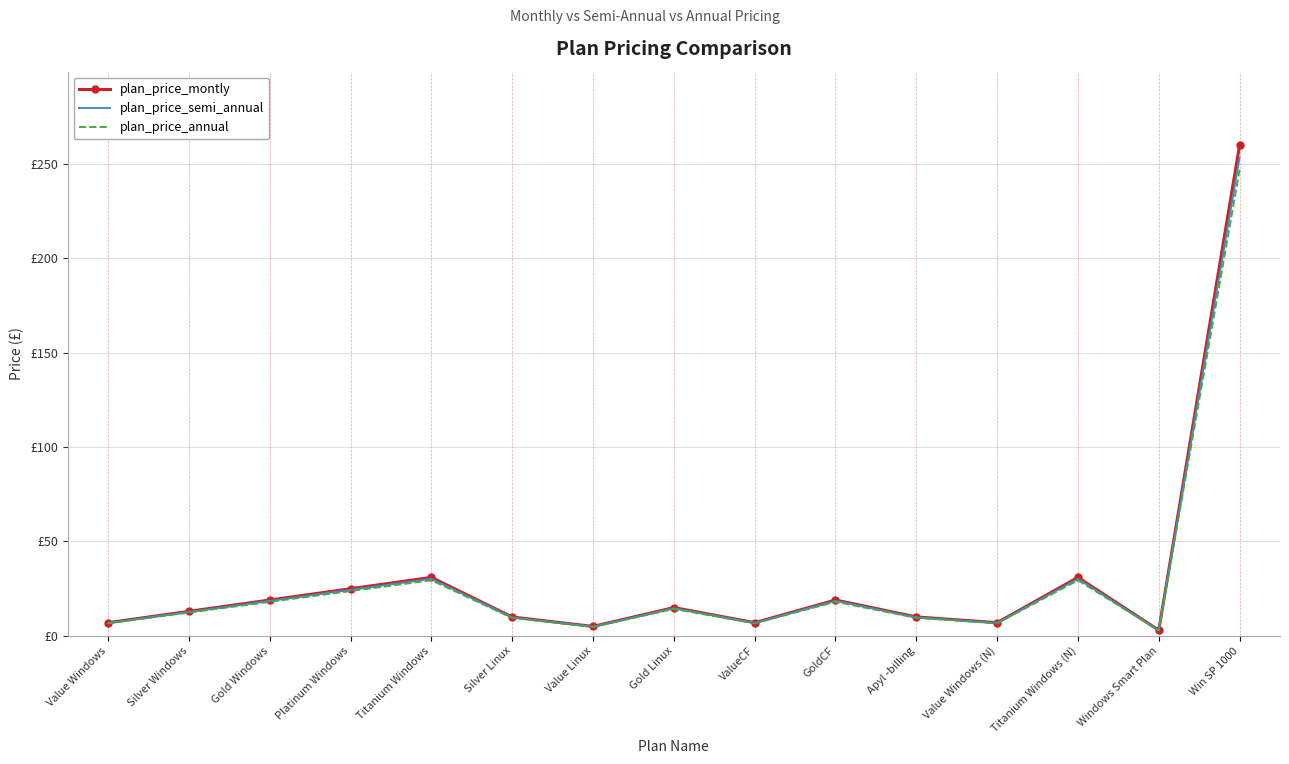

At which category does plan_price_montly reach its first local valley?

Value Linux